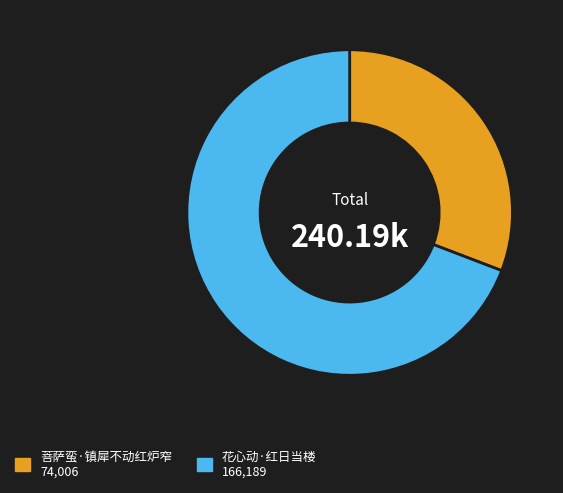

Which has a higher value, 菩萨蛮·镇犀不动红炉窄 or 花心动·红日当楼?

花心动·红日当楼